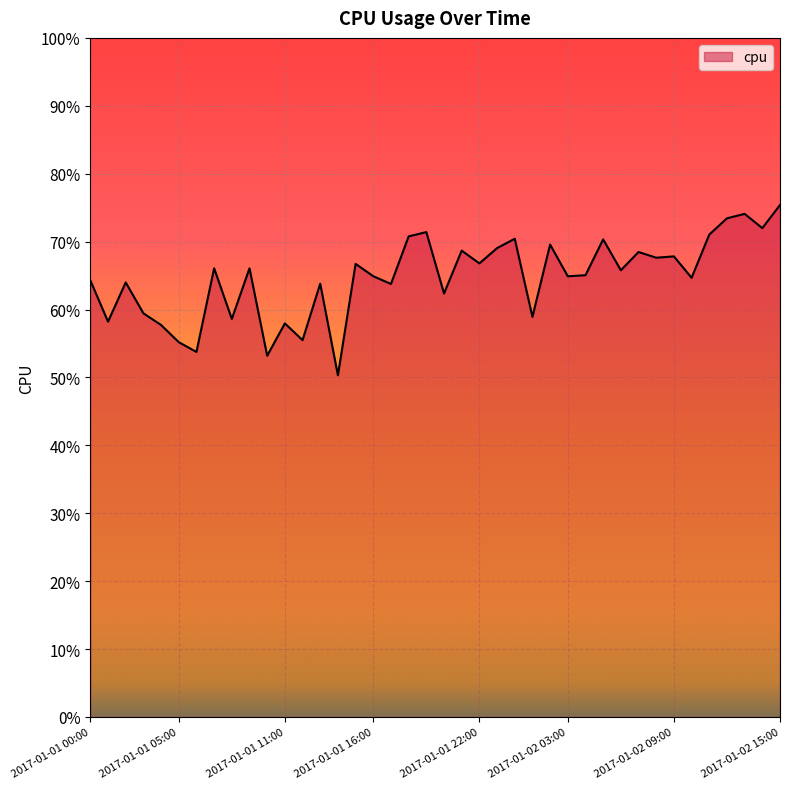

Does the chart display data point markers on the line(s)?

No